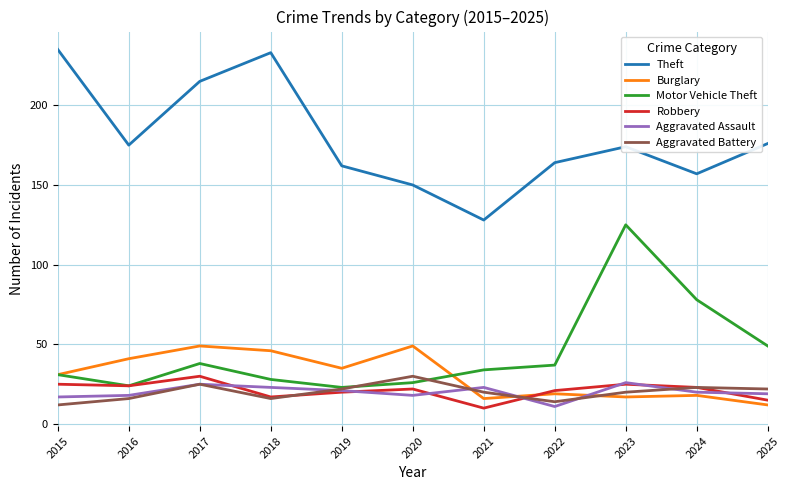

The Robbery series shows 24 at 2016. True or false?

True